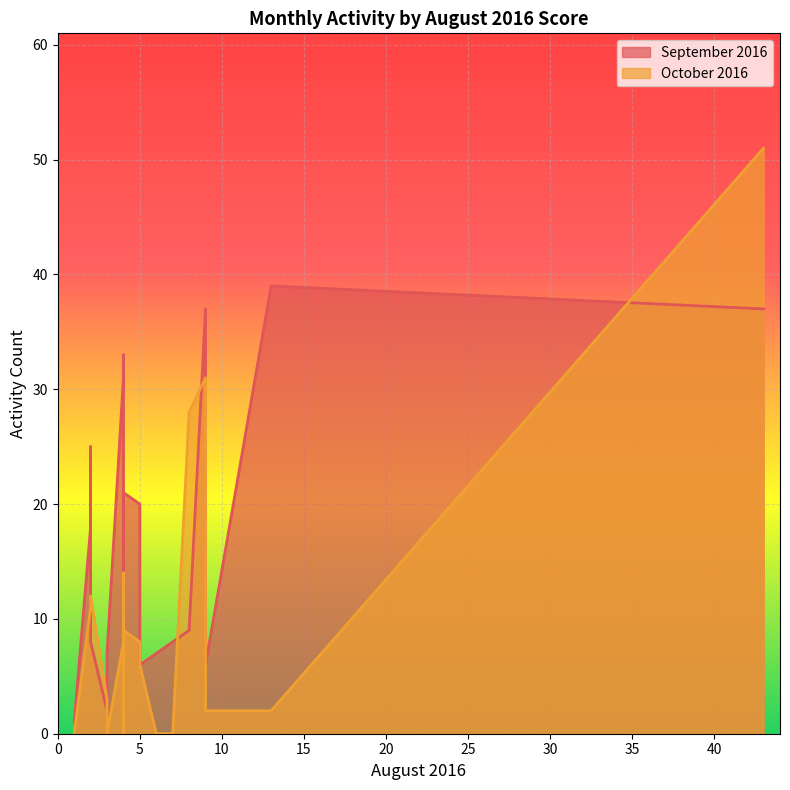

What is the spread (max minus min) of values at 7?

8